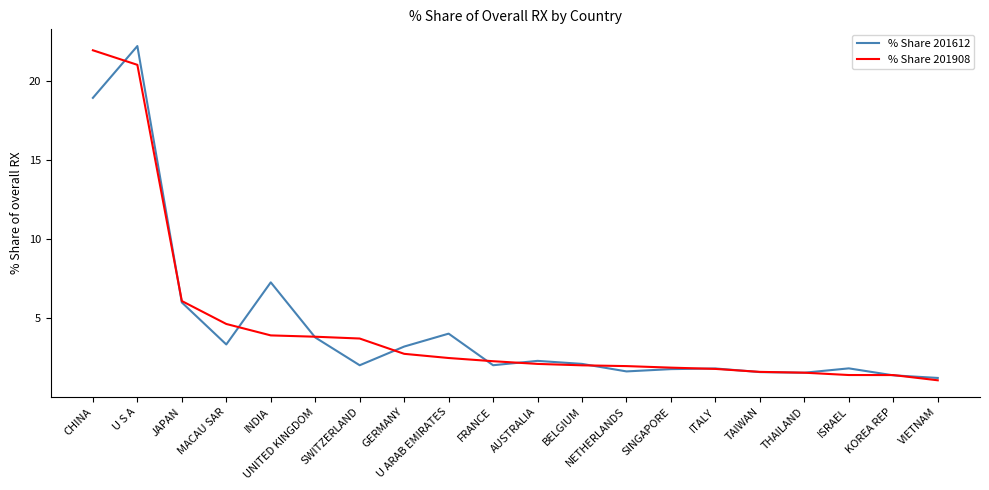

What position from the right is TAIWAN?

5